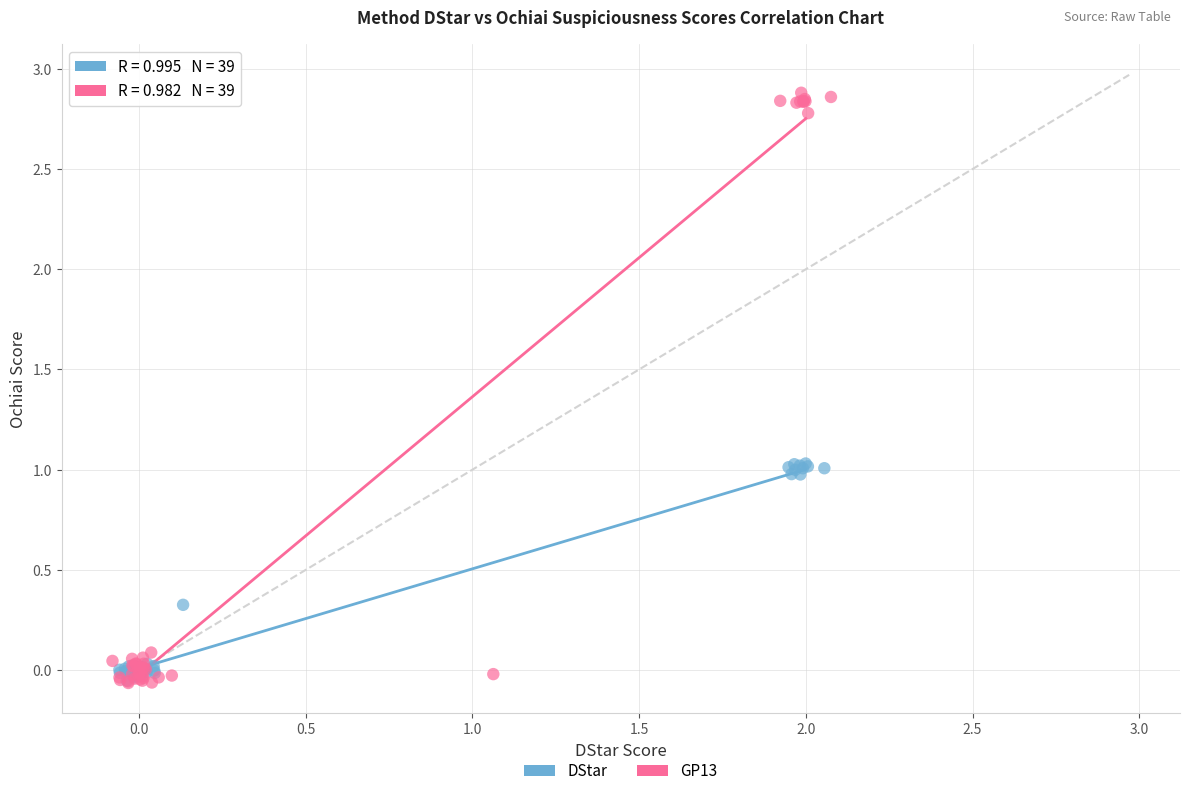

What are all the series names shown in the legend?

DStar, GP13